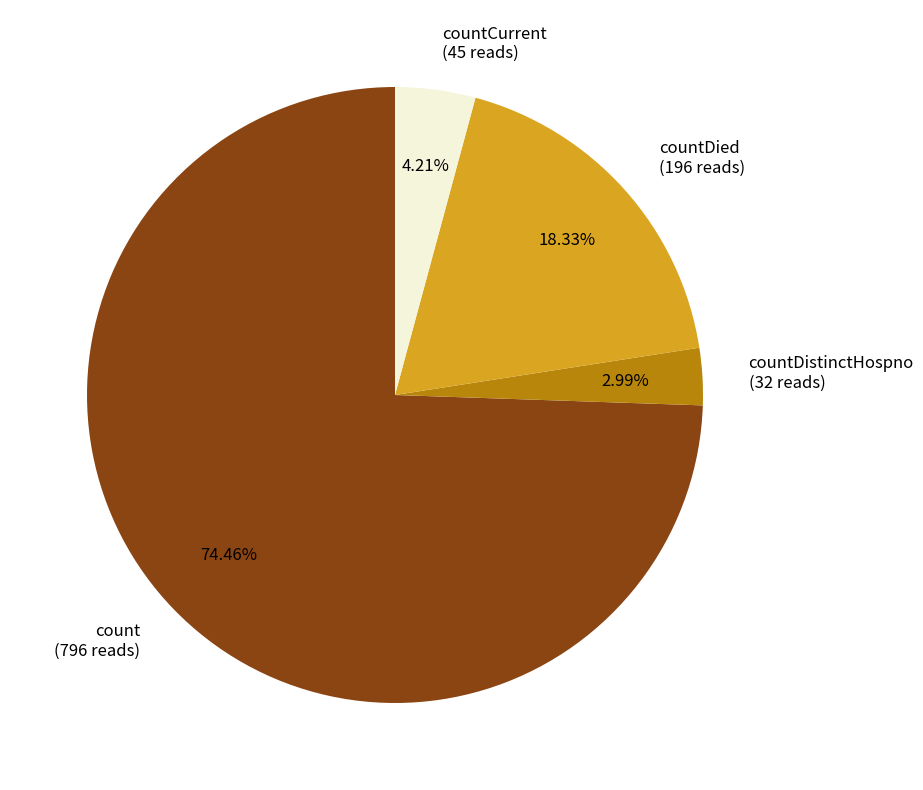

Combined, do countDied (196 reads) and countCurrent (45 reads) account for over 50%?

No